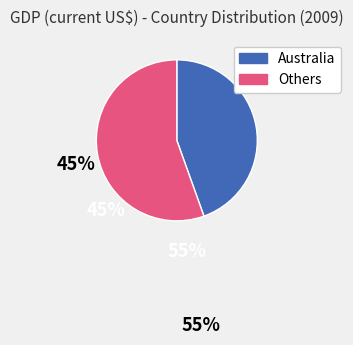

How many segments does this pie chart have?

2